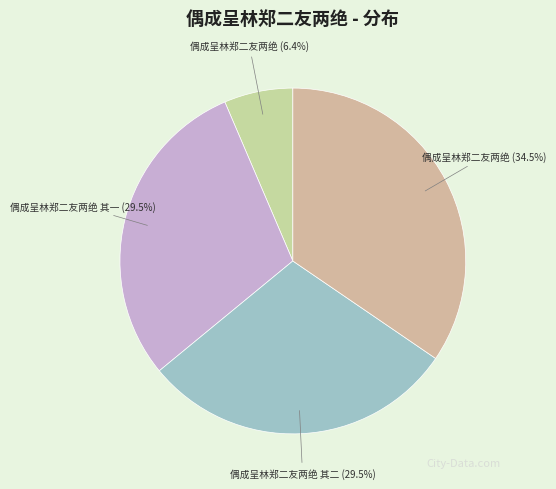

How many slices are in this pie chart?

4